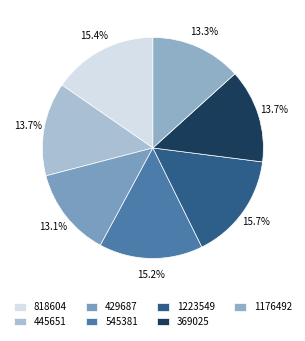

To the nearest percent, what percentage of the pie is 445651?

14%